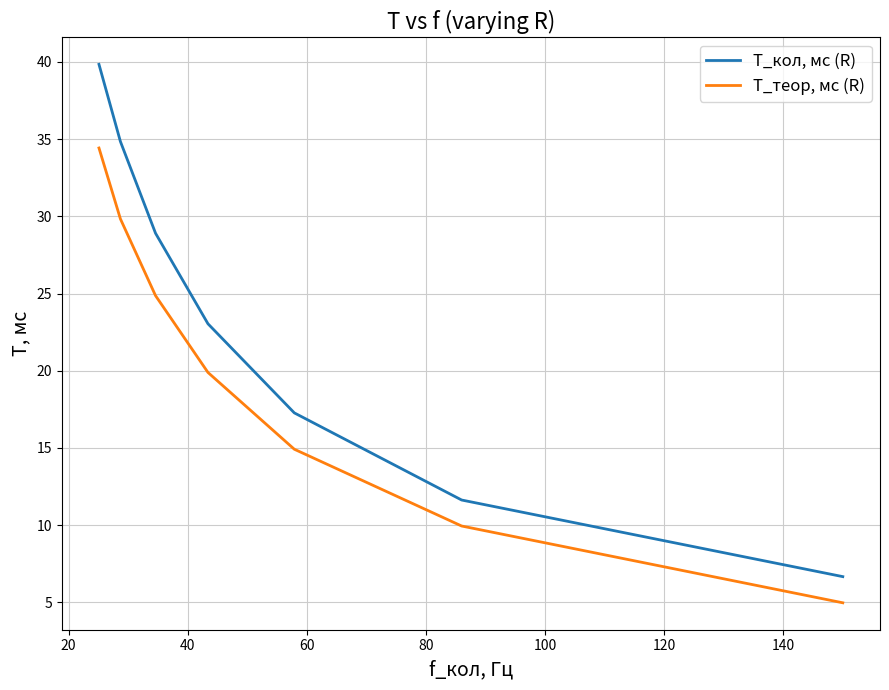

List the series in order of their overall mean, lowest first.

T_теор, мс (R), T_кол, мс (R)